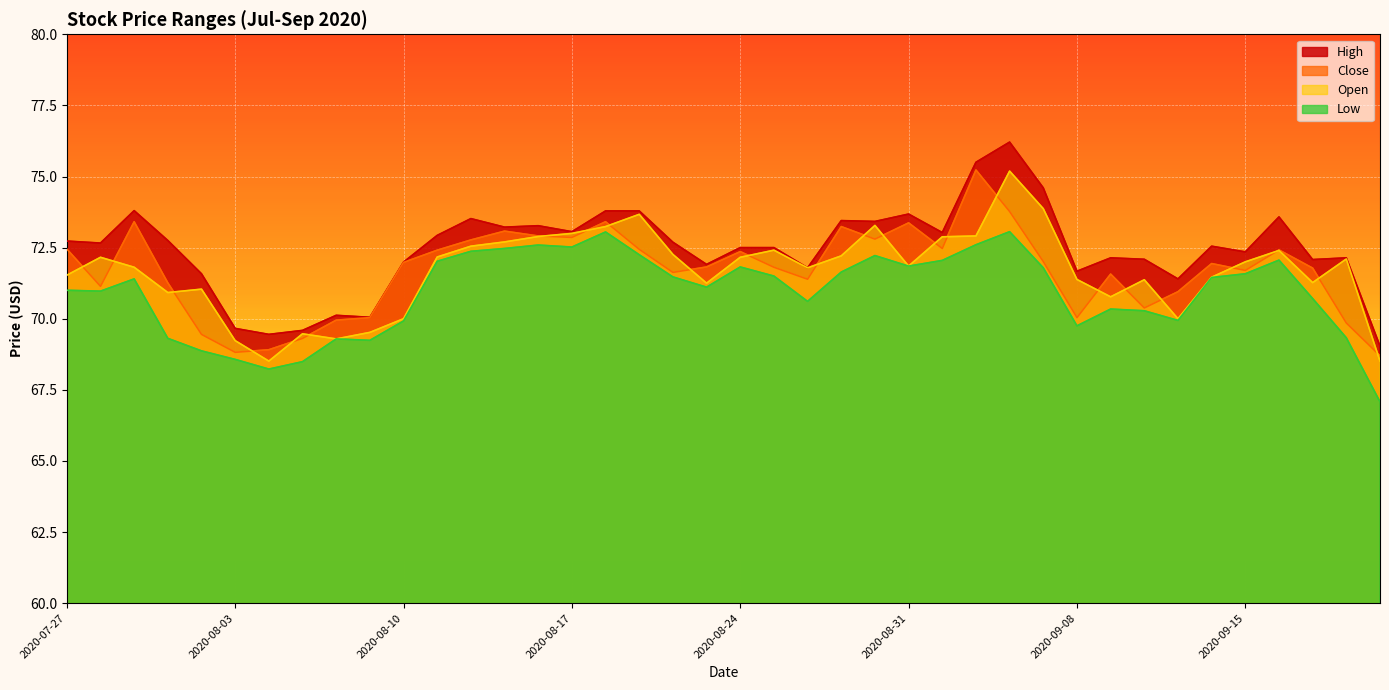

At how many categories does at least one series exceed 68?

40